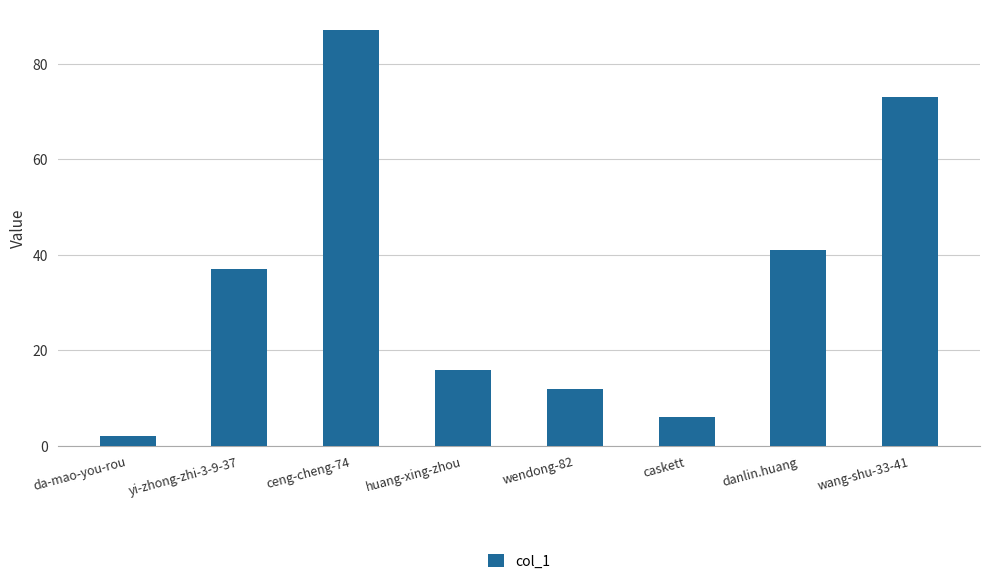

True or false: the data shows 16 at huang-xing-zhou.

True